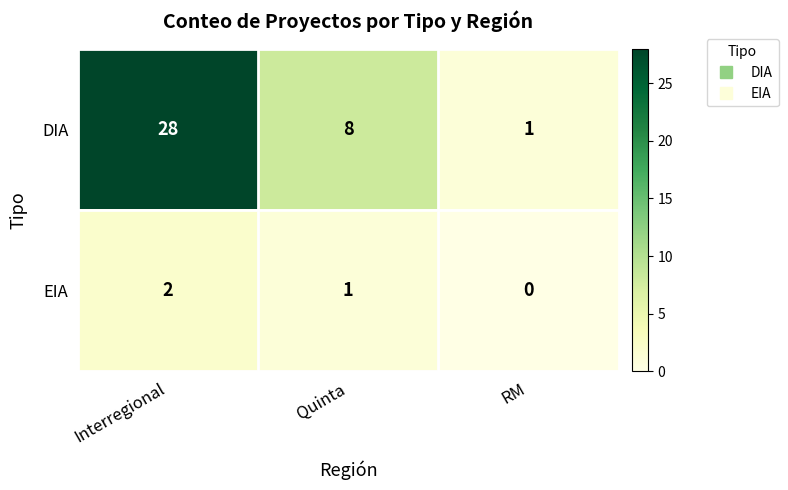

How many DIA values are between 1 and 28?

3